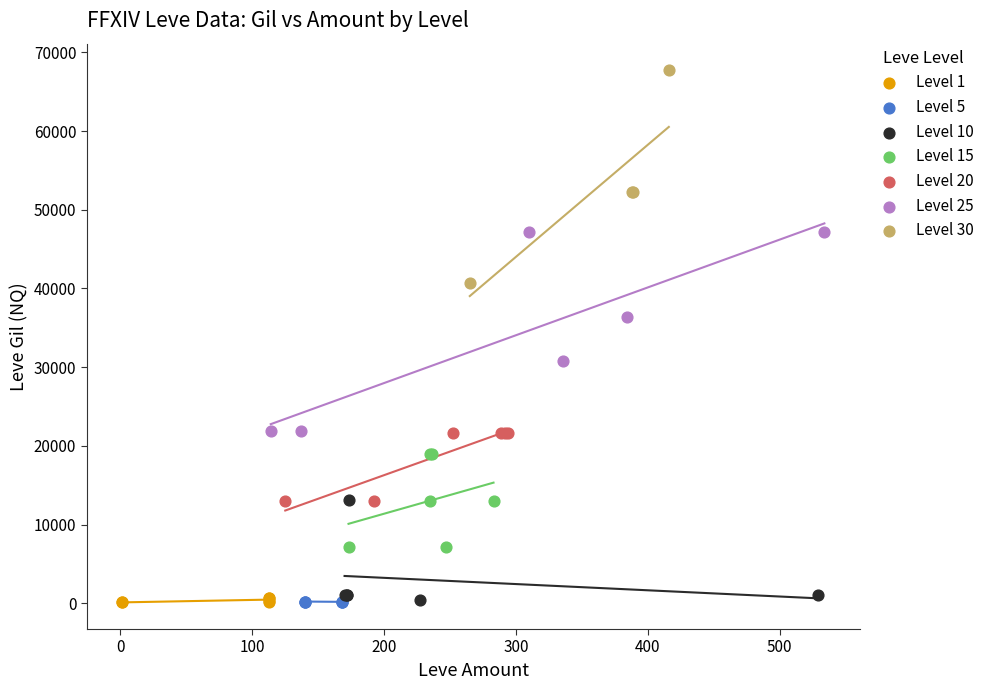

Which series reaches the maximum Y coordinate?

Level 30